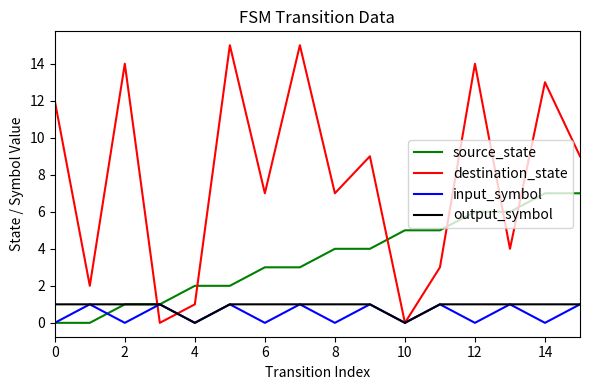

What is the difference between the maximum and minimum values in the source_state series?

7